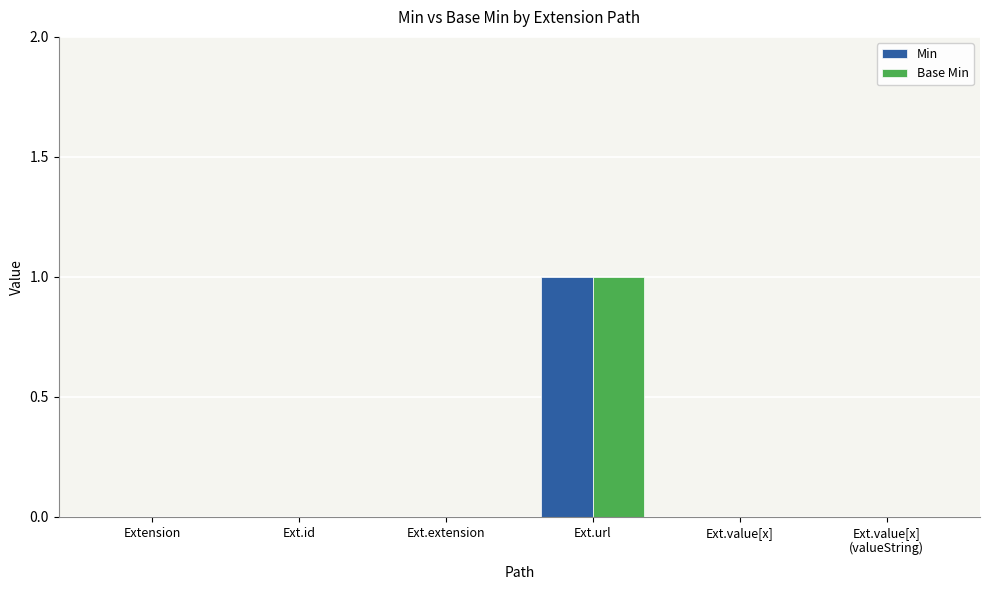

The value of Base Min at Ext.value[x] is 1. True or false?

False